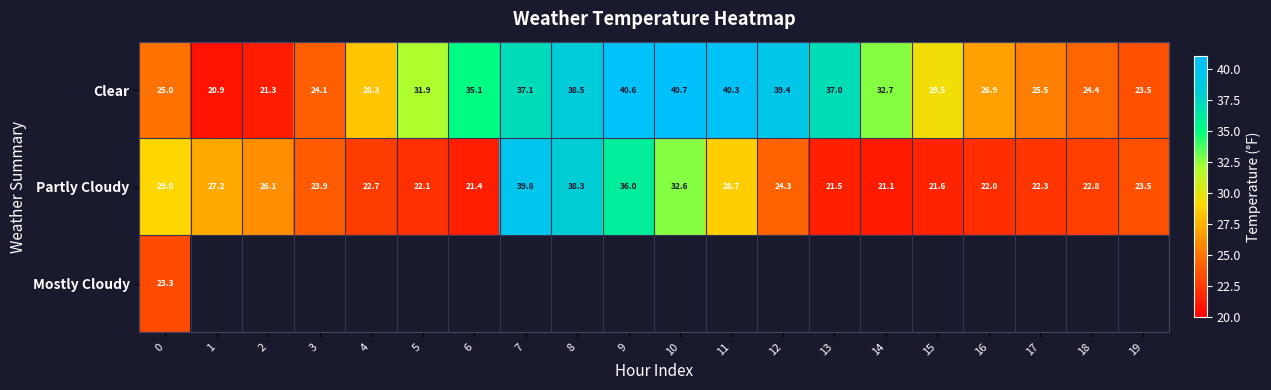

What is the approximate value of Clear at 0?

25.0